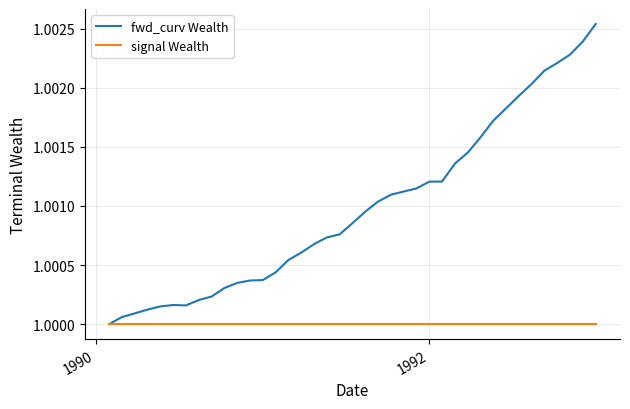

Which series has the widest spread of values?

fwd_curv Wealth